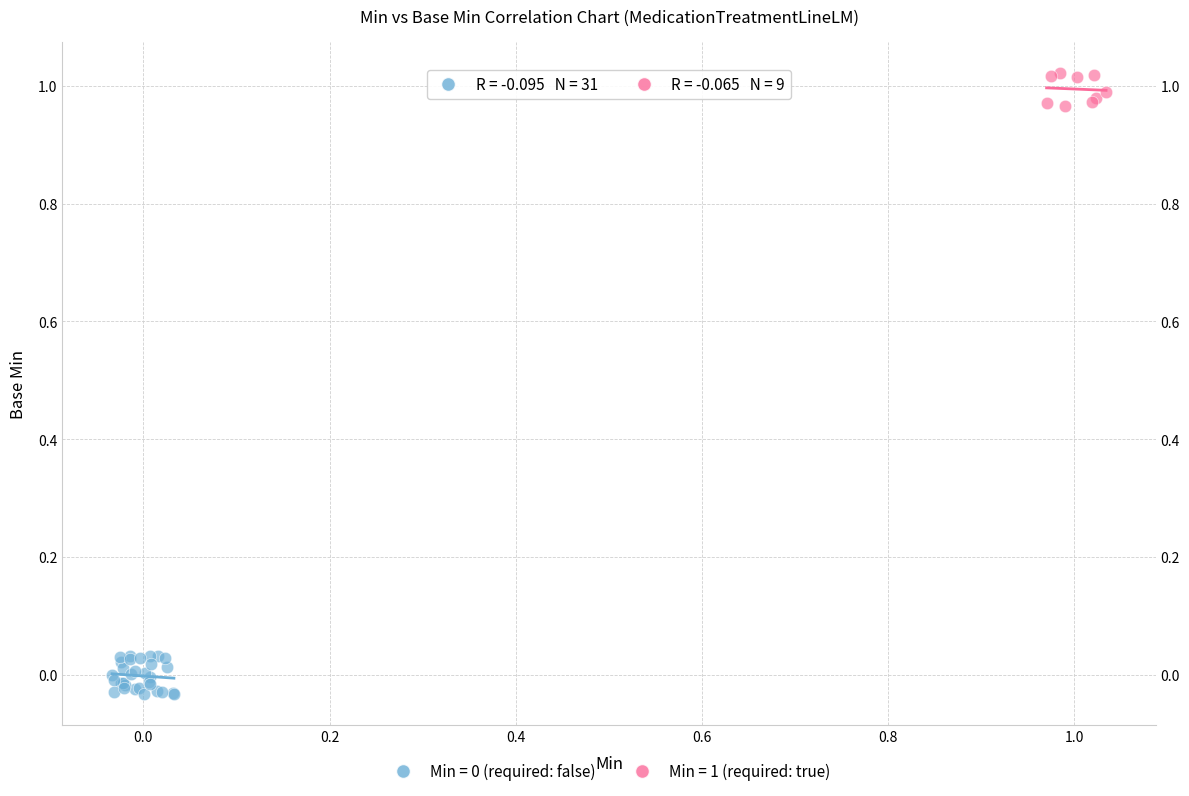

Which series contains the highest Y value?

Min = 1 (required: true)